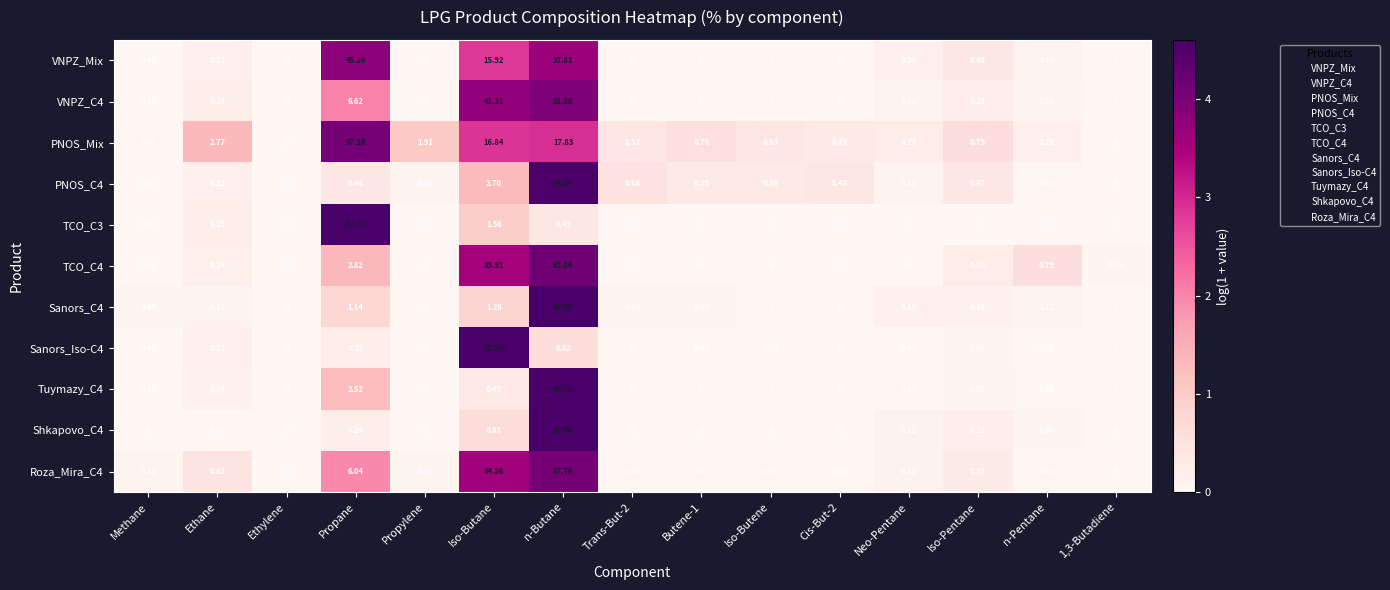

Rank the series at Propane from lowest to highest value.

Shkapovo_C4, Sanors_Iso-C4, PNOS_C4, Sanors_C4, Tuymazy_C4, TCO_C4, Roza_Mira_C4, VNPZ_C4, VNPZ_Mix, PNOS_Mix, TCO_C3